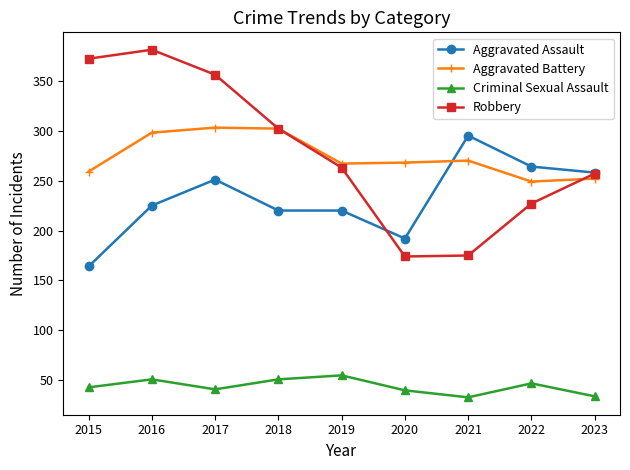

True or false: Aggravated Battery and Criminal Sexual Assault intersect in this chart.

False